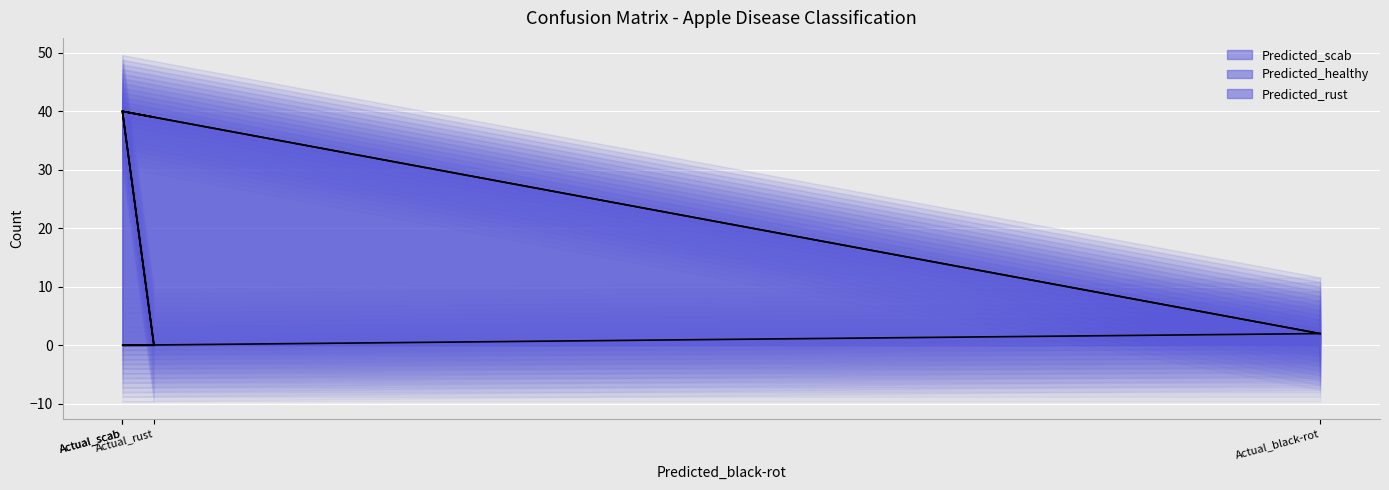

What is the maximum value shown in the chart?

40